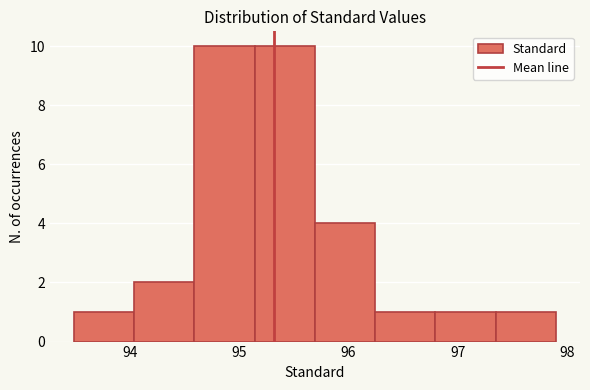

Reading left to right, list every bar in this chart as the range it spans on the x-axis followed by its height. Neither the bar edges nor the heights are printed on the chart, so give them approximately, as read against the axes.

93.5 to 94.0: 1
94.0 to 94.6: 2
94.6 to 95.1: 10
95.1 to 95.7: 10
95.7 to 96.2: 4
96.2 to 96.8: 1
96.8 to 97.3: 1
97.3 to 97.9: 1